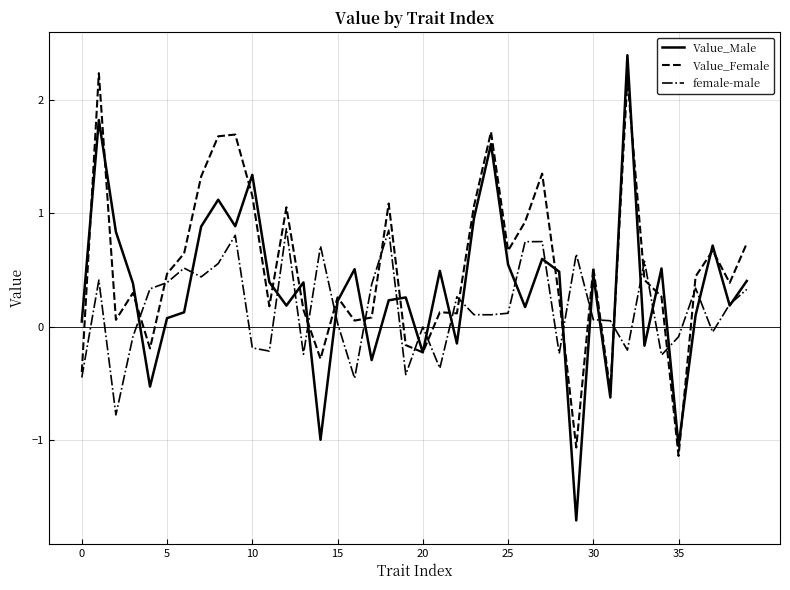

How many lines are shown in the chart?

3